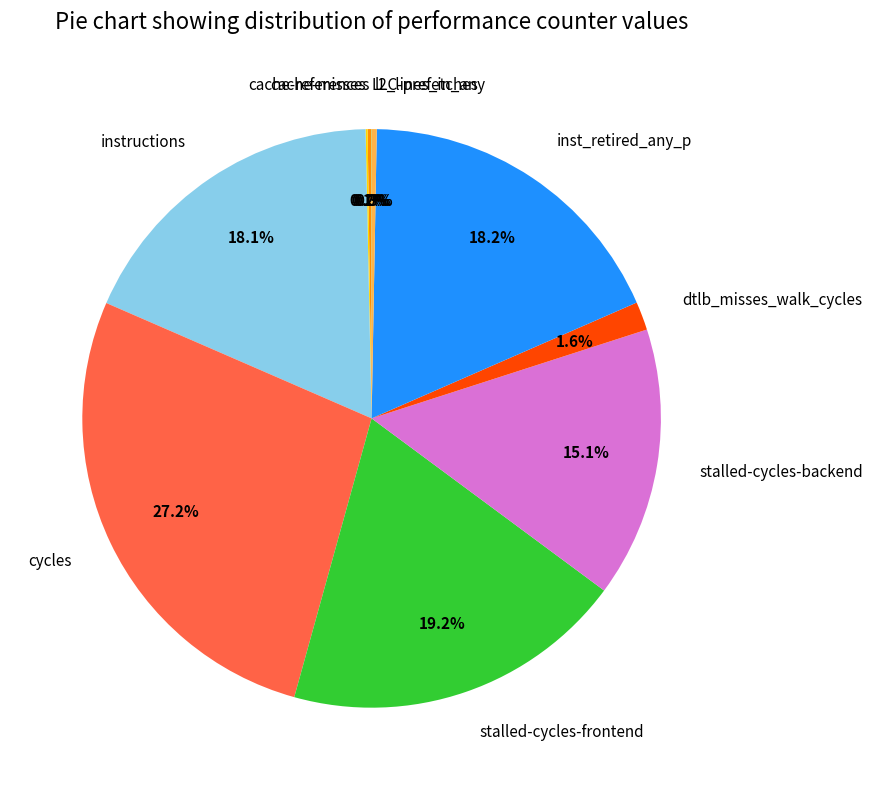

Is there any slice that represents more than half of the pie?

No